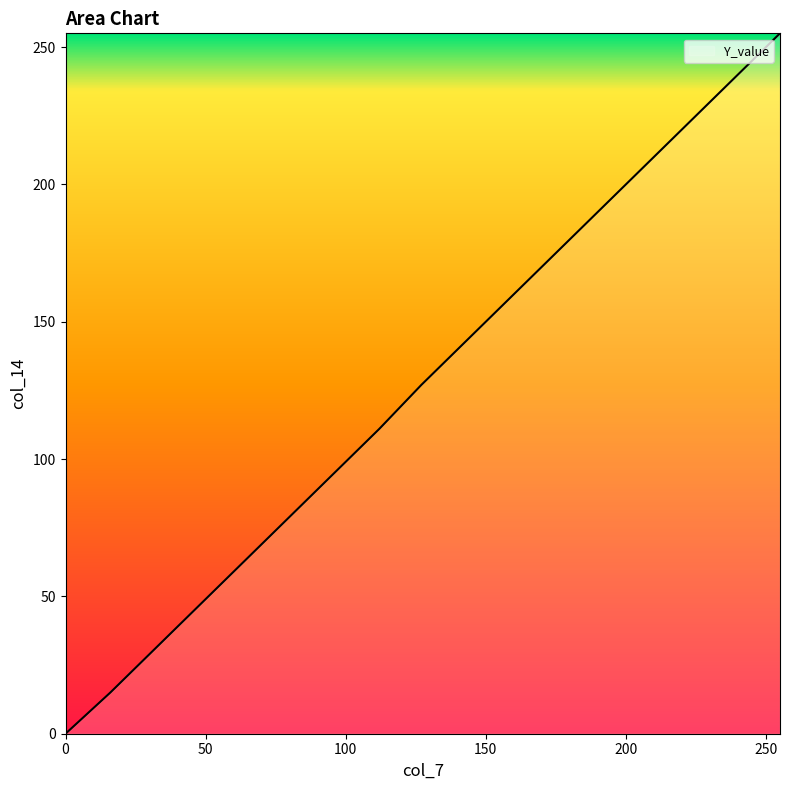

What is the maximum value shown in the chart?

255